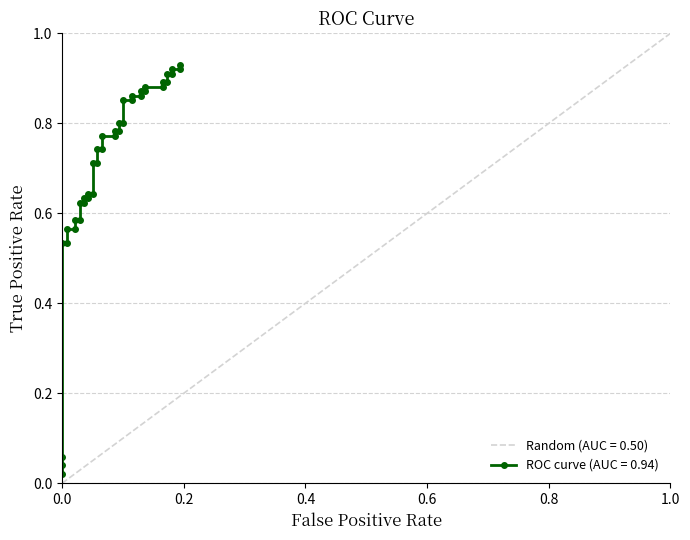

What is the difference between the second highest and minimum values?

0.9